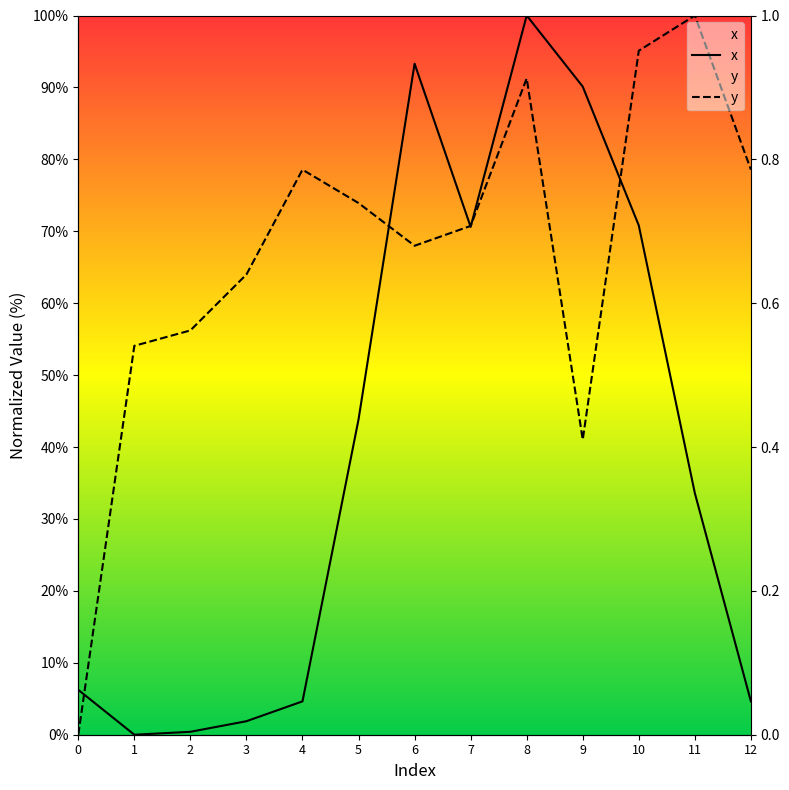

Where do x and y first cross each other?

0 and 1